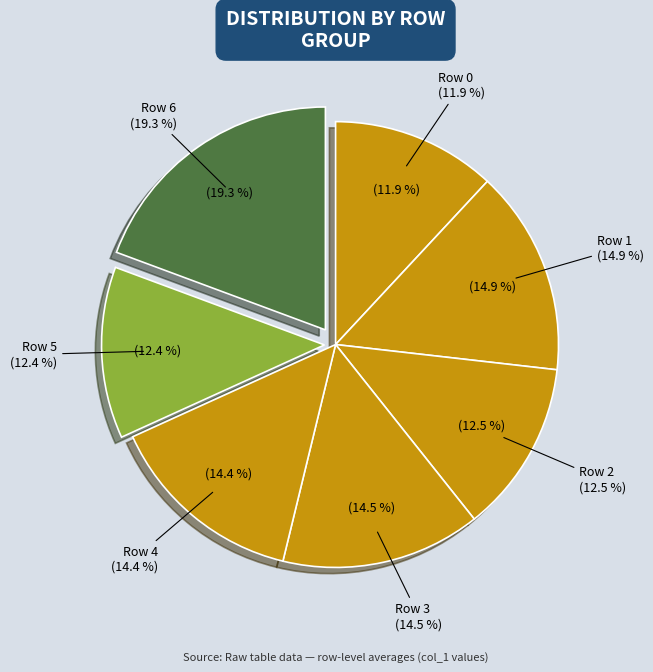

How many segments does this pie chart have?

7